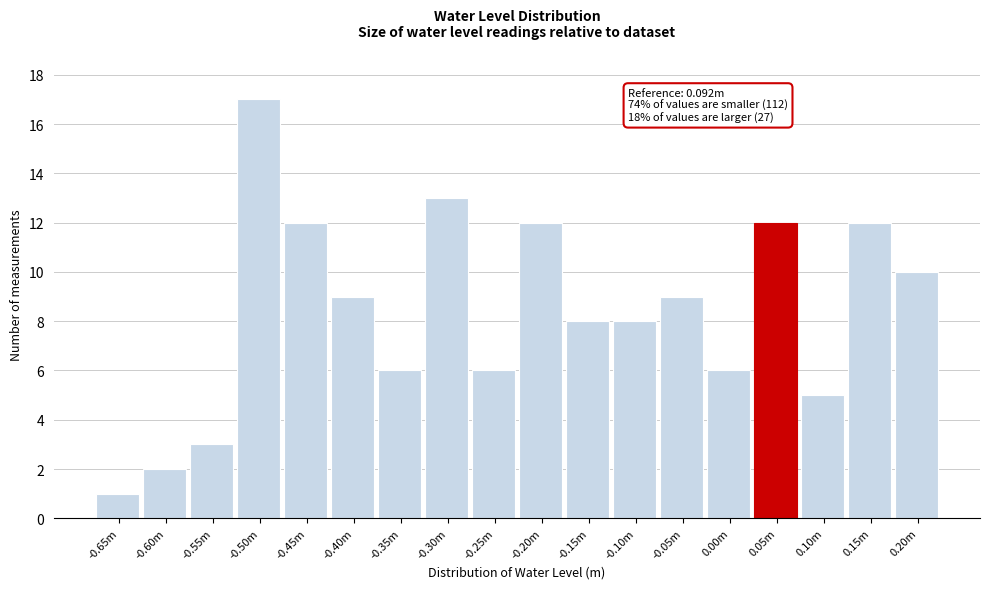

Reading left to right, transcribe all the data shown in this chart.

1	2	3	17	12	9	6	13	6	12	8	8	9	6	12	5	12	10